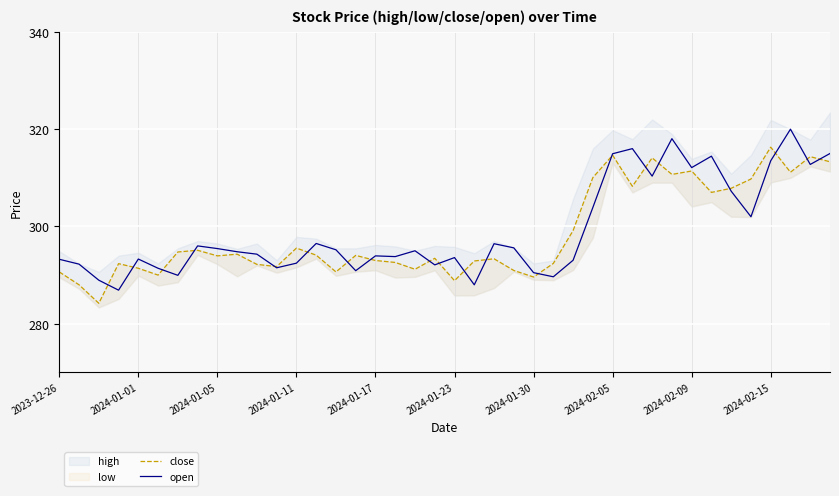

How many data points in close are above 294?

20